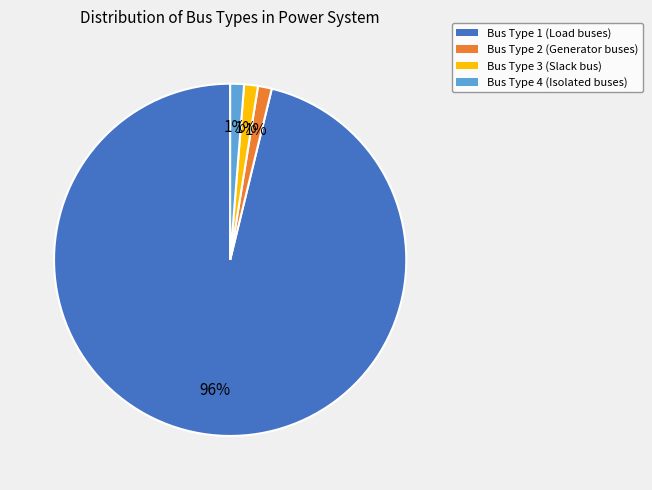

To the nearest percent, what is the average slice percentage?

25%